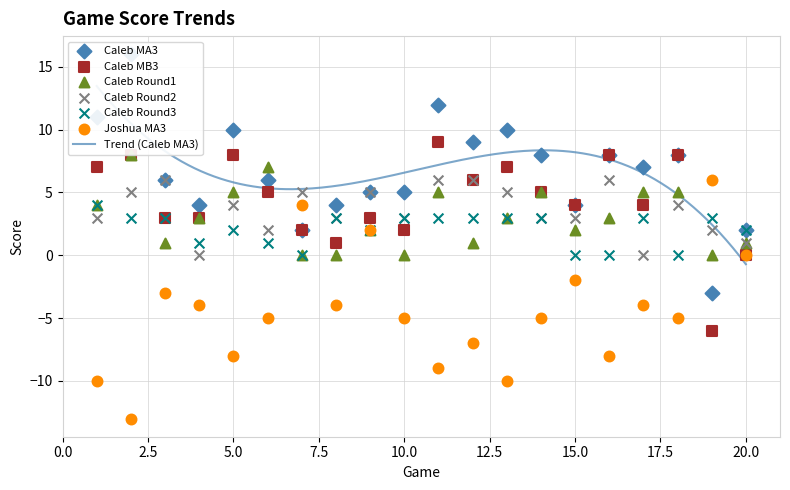

Is the value of Caleb MA3 at 13 greater than the value of Caleb Round2 at 11?

Yes